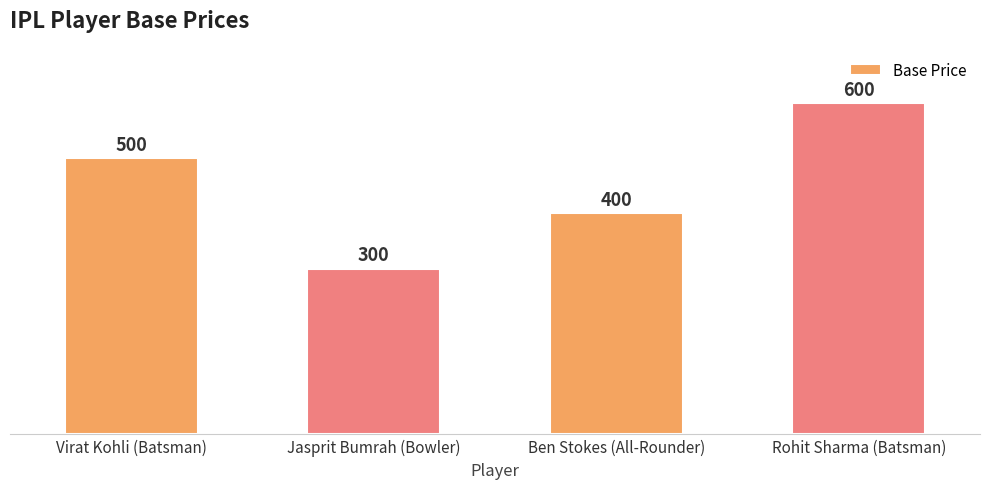

Reading right to left, transcribe all the data shown in this chart.

600	400	300	500